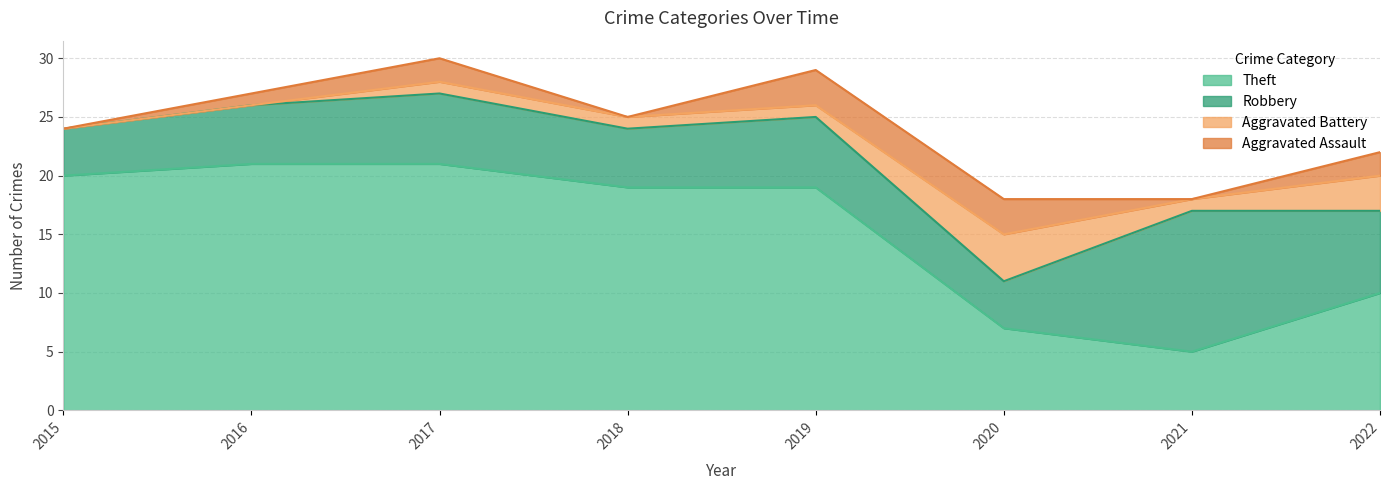

What is the value of the Theft point at the 2nd from the left?

21